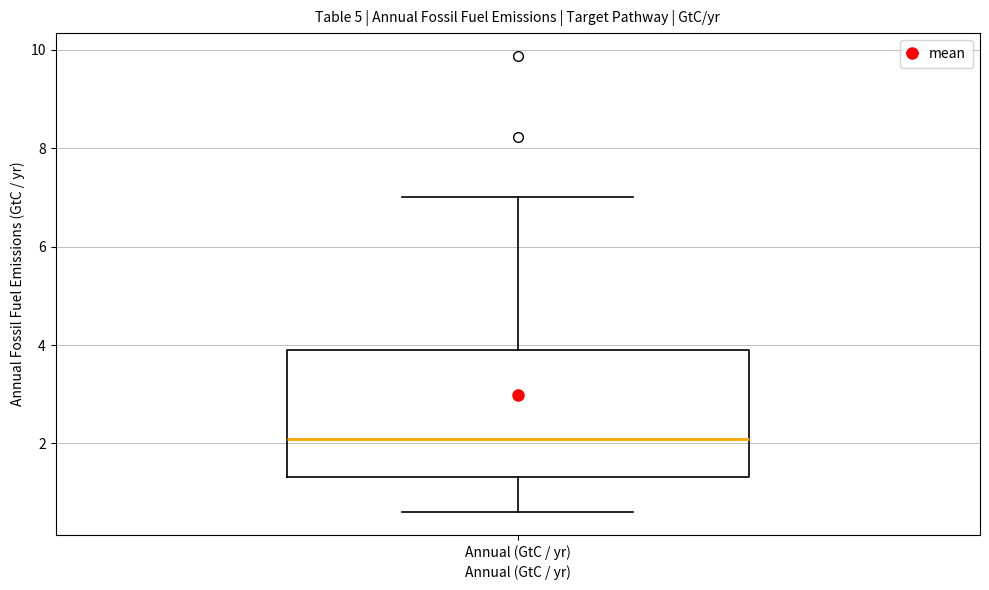

Transcribe this box plot: give where the median line is, the range the box spans, and where the two whiskers end, as read against the y-axis. The values are not printed on the chart, so give them approximately, as read against the axis.

median 2.2, box 1.4 to 4.0, whiskers 0.6 to 7.0